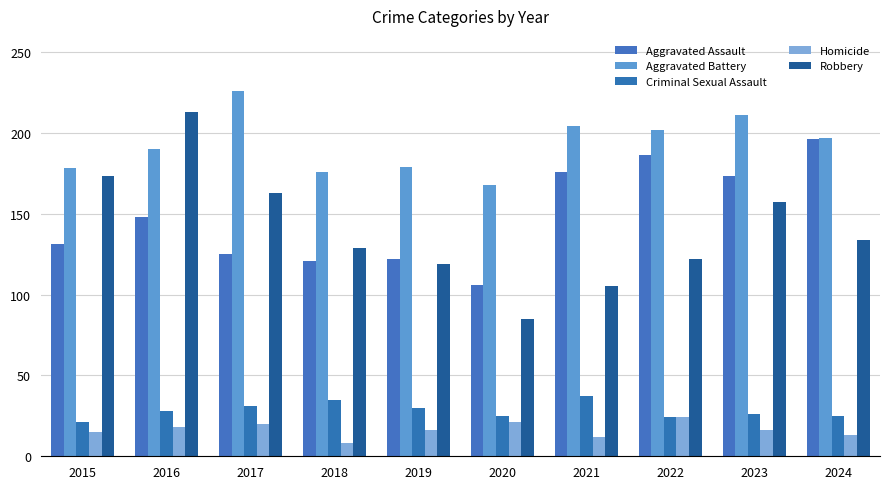

What is the minimum value for Aggravated Battery?

168